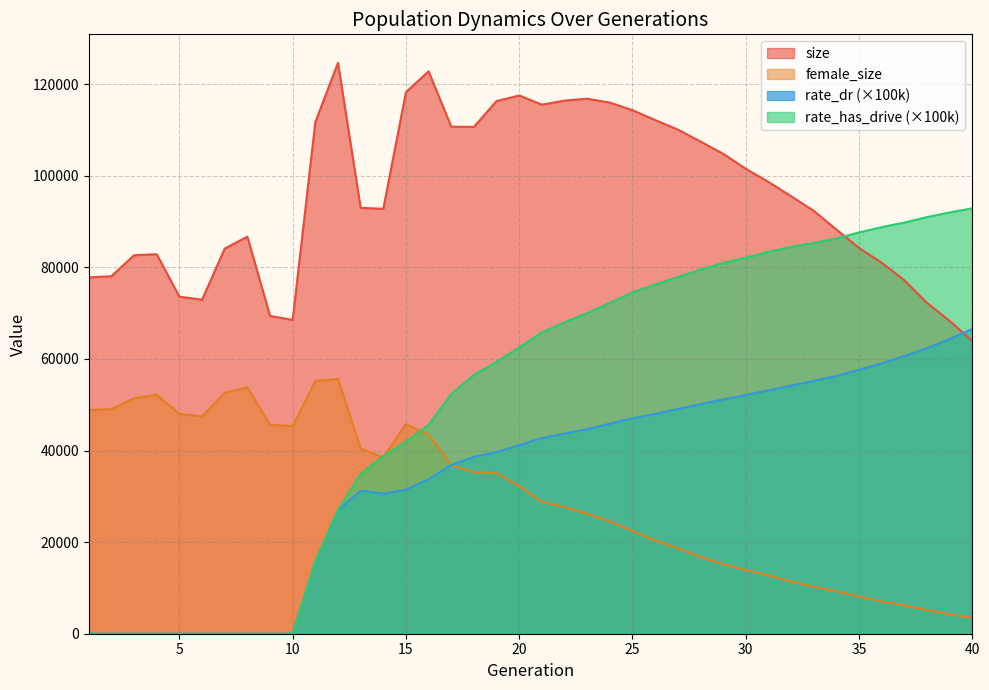

At 31, list the series in order from smallest to largest.

female_size, rate_dr, rate_has_drive, size